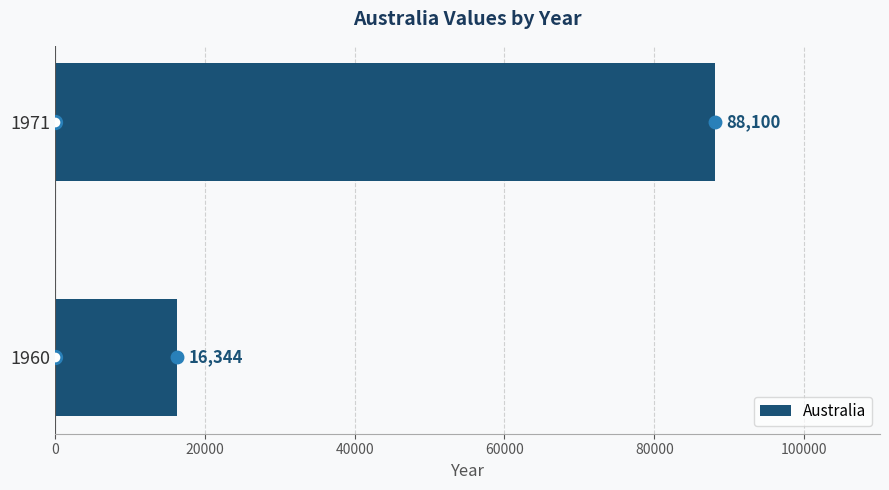

The chart shows a value of 88100 at 1971. True or false?

True